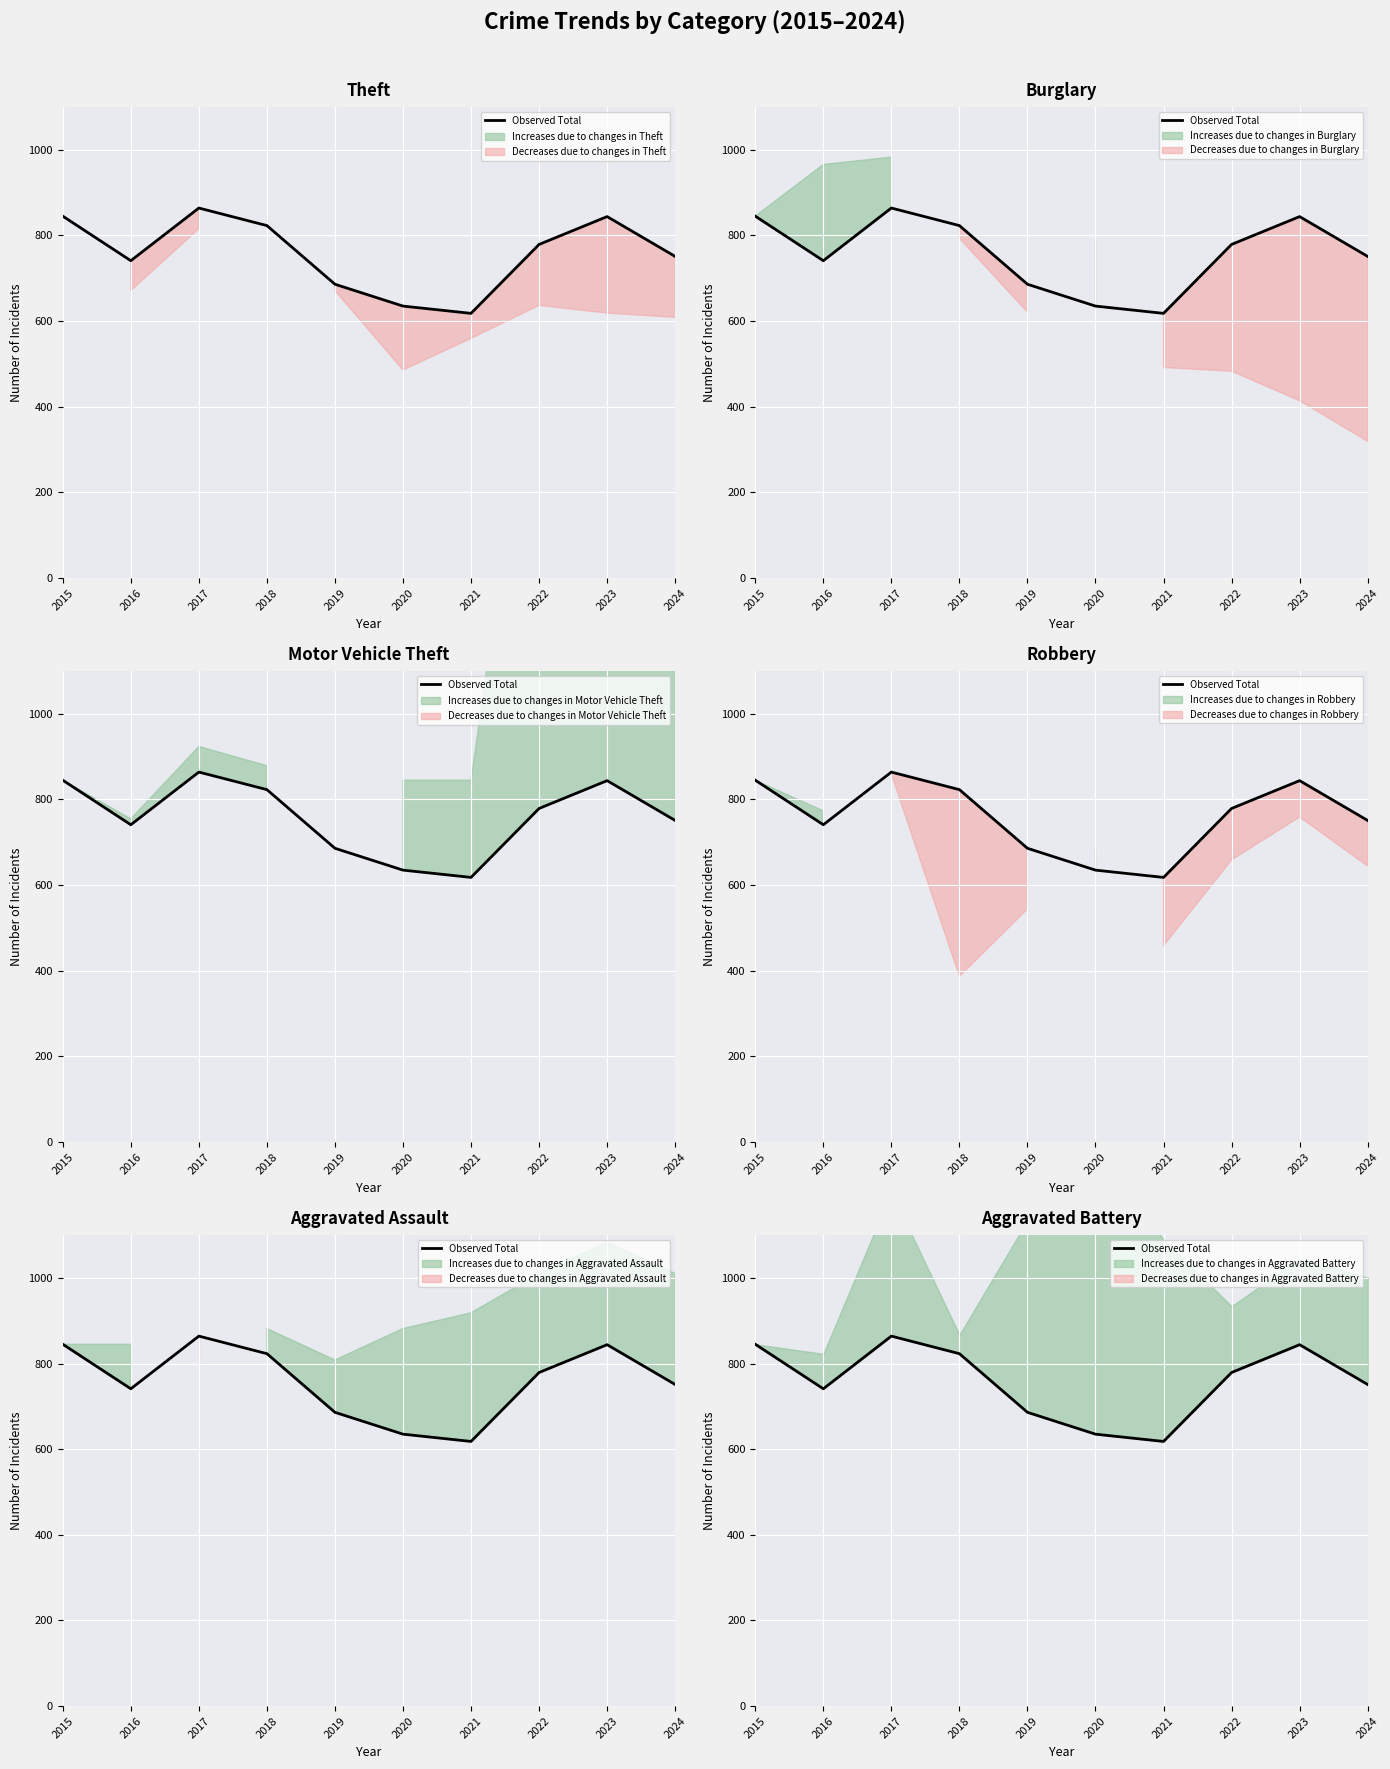

Is this an area chart (filled region under the line)?

No